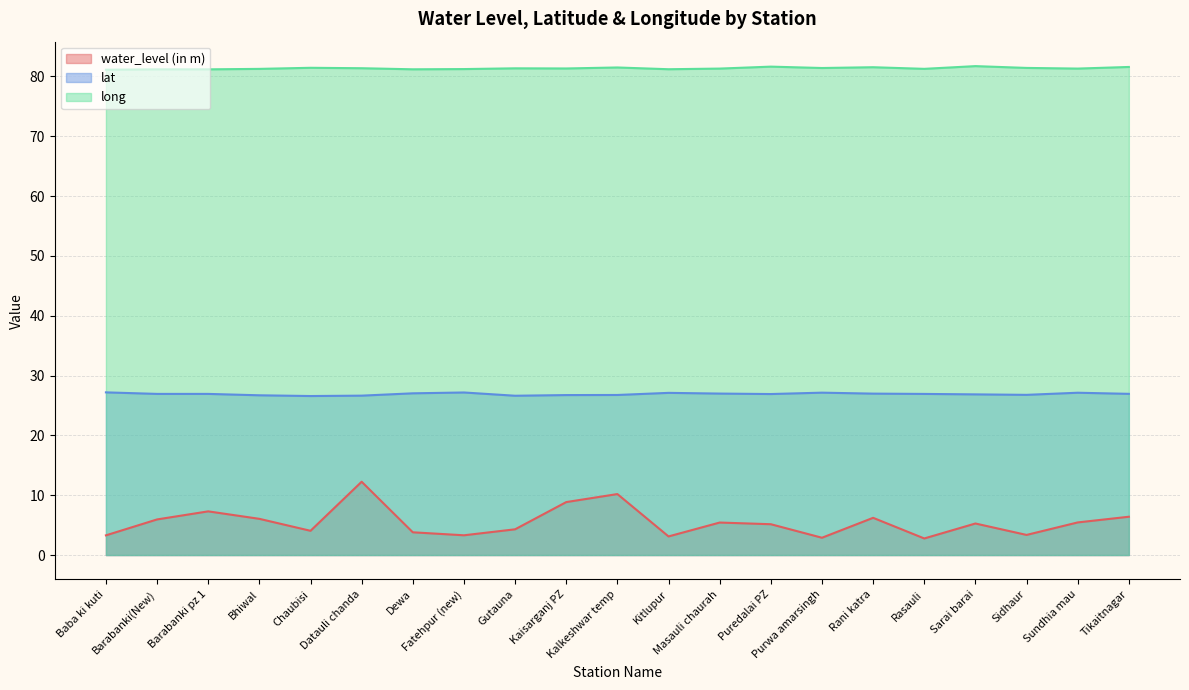

Which category has the highest value across all series?

Sarai barai